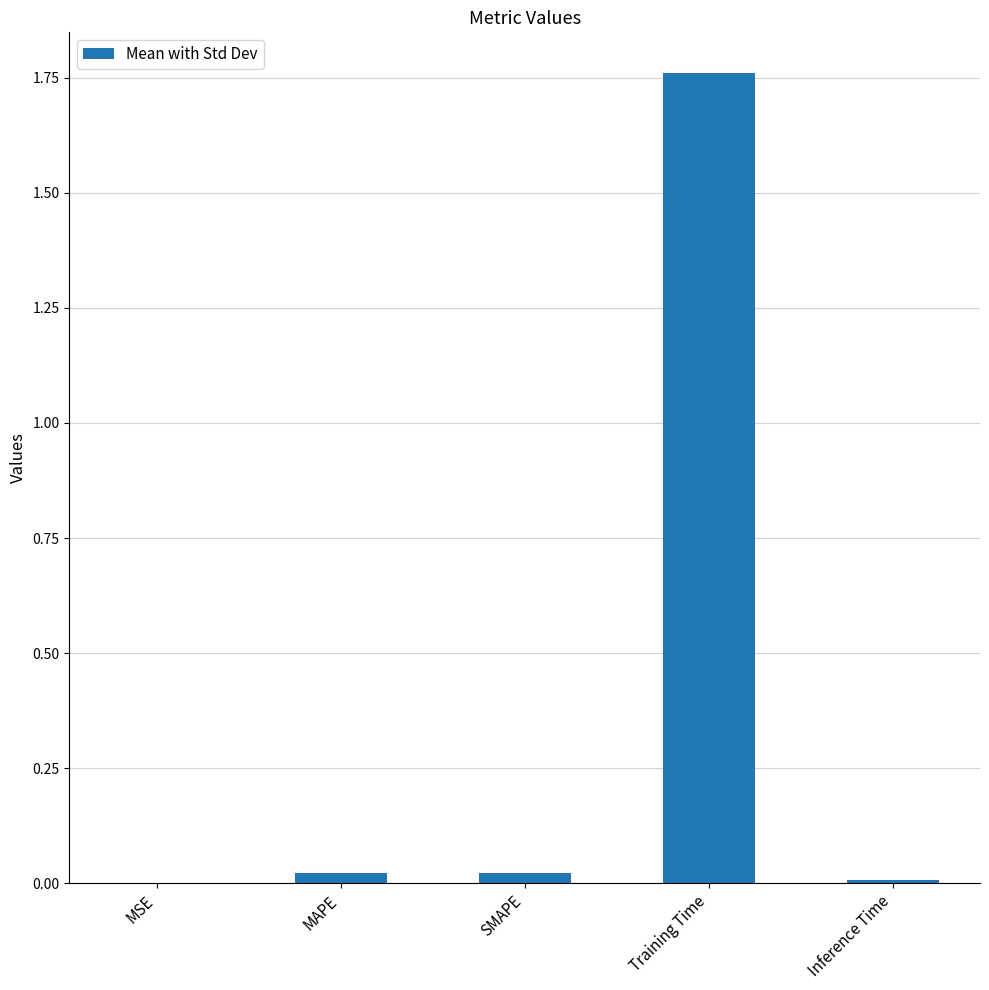

Which has a higher value, MAPE or Training Time?

Training Time